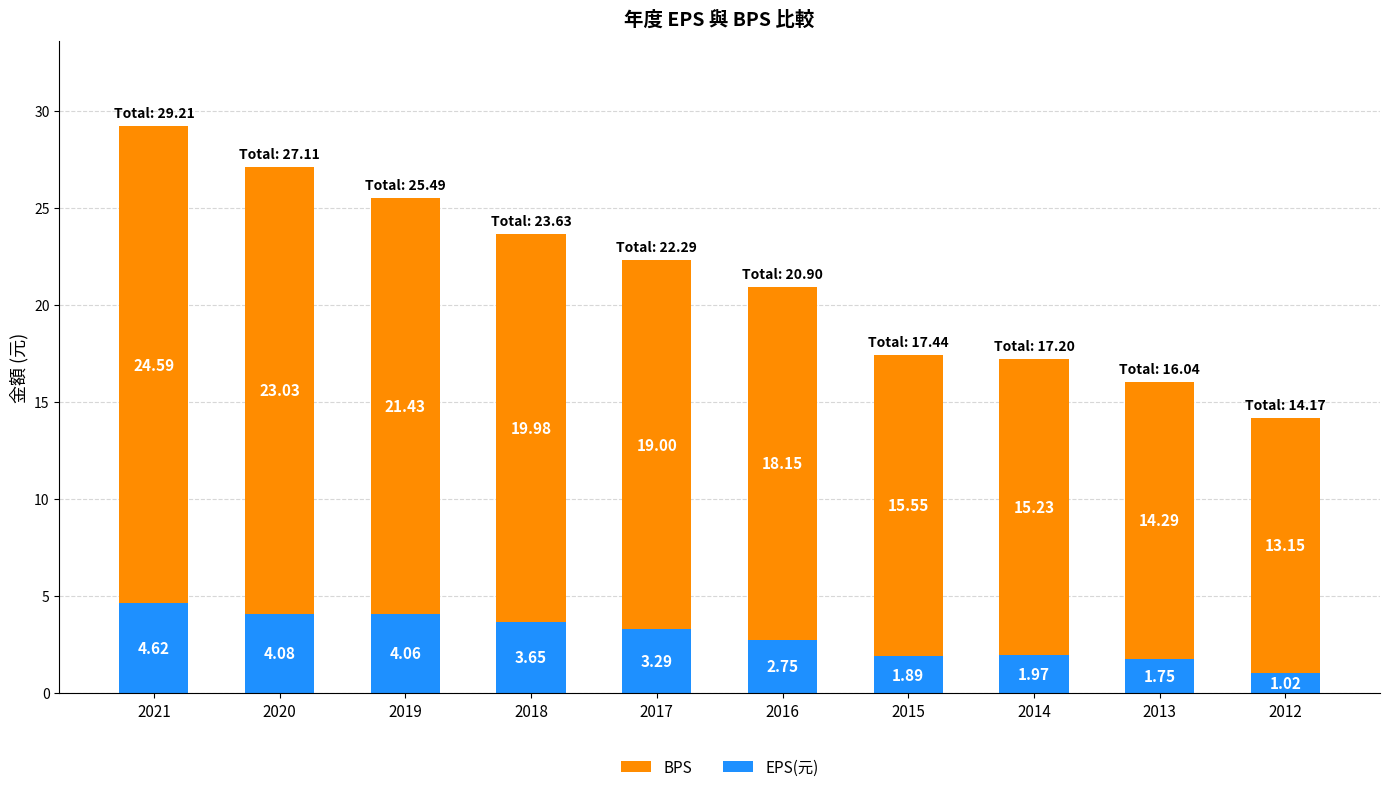

Rank the categories by EPS(元) value from highest to lowest.

2021, 2020, 2019, 2018, 2017, 2016, 2014, 2015, 2013, 2012